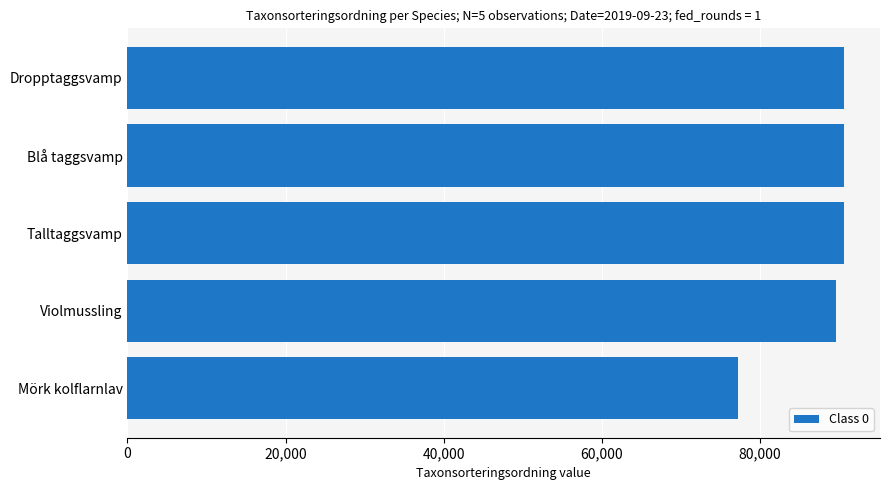

At which label is the value closest to 83956?

Violmussling